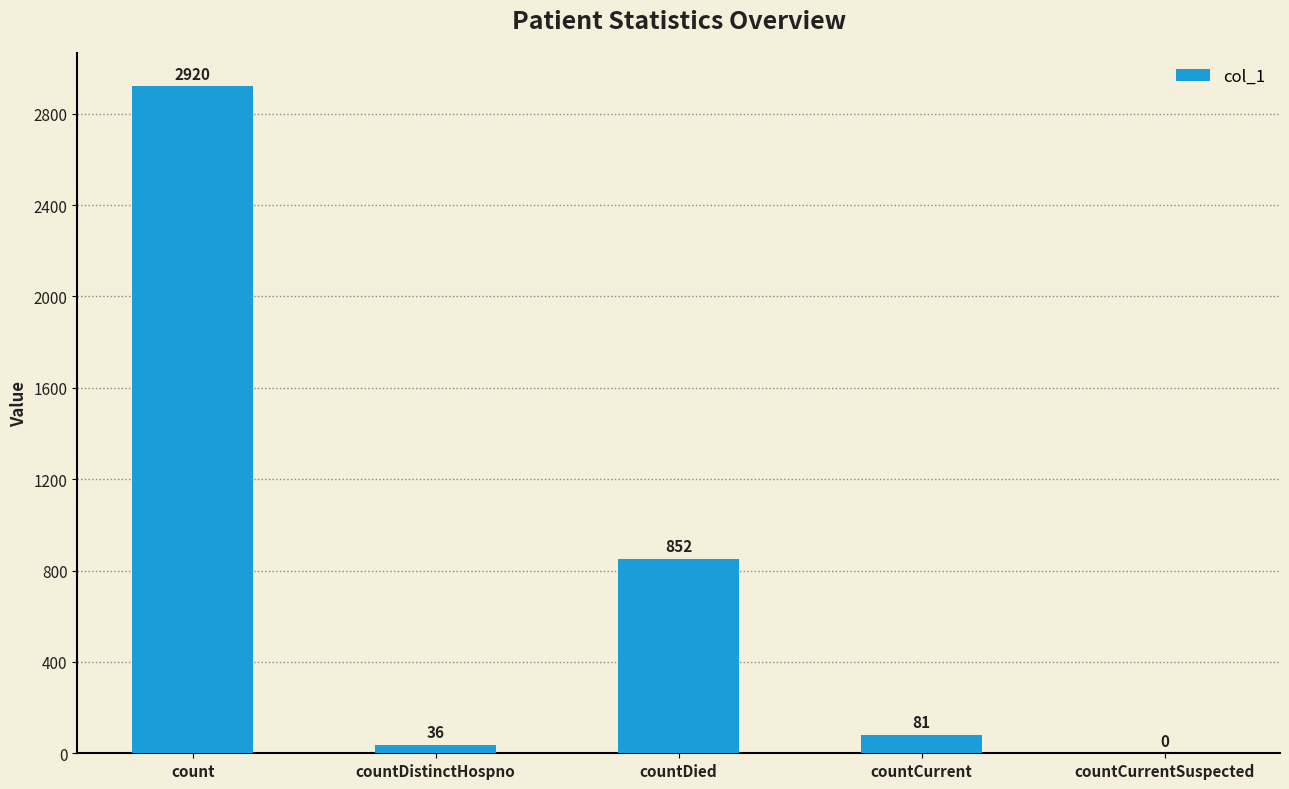

What is the sum of the values at countDied and countCurrent?

933